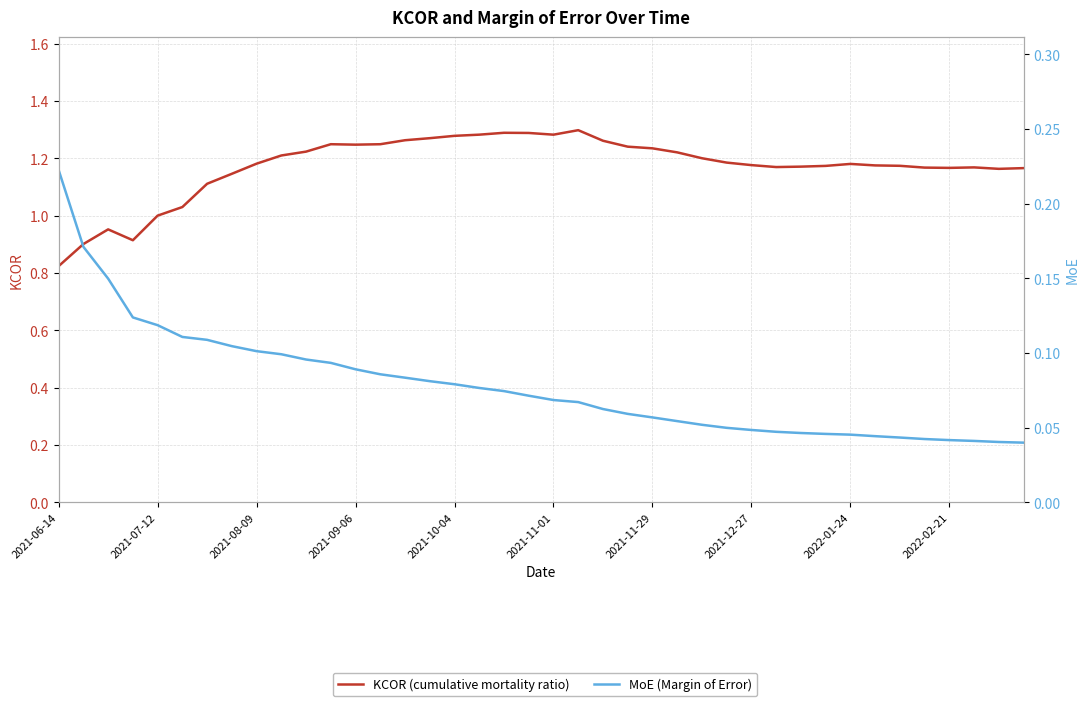

Reading right to left, transcribe all the data shown in this chart.

KCOR (cumulative mortality ratio): 1.2	1.2	1.2	1.2	1.2	1.2	1.2	1.2	1.2	1.2	1.2	1.2	1.2	1.2	1.2	1.2	1.2	1.3	1.3	1.3	1.3	1.3	1.3	1.3	1.3	1.3	1.2	1.2	1.2	1.2	1.2	1.2	1.1	1.1	1.0	1.0	0.9	1.0	0.9	0.8
MoE (Margin of Error): 0.0	0.0	0.0	0.0	0.0	0.0	0.0	0.0	0.0	0.0	0.0	0.0	0.0	0.1	0.1	0.1	0.1	0.1	0.1	0.1	0.1	0.1	0.1	0.1	0.1	0.1	0.1	0.1	0.1	0.1	0.1	0.1	0.1	0.1	0.1	0.1	0.1	0.1	0.2	0.2